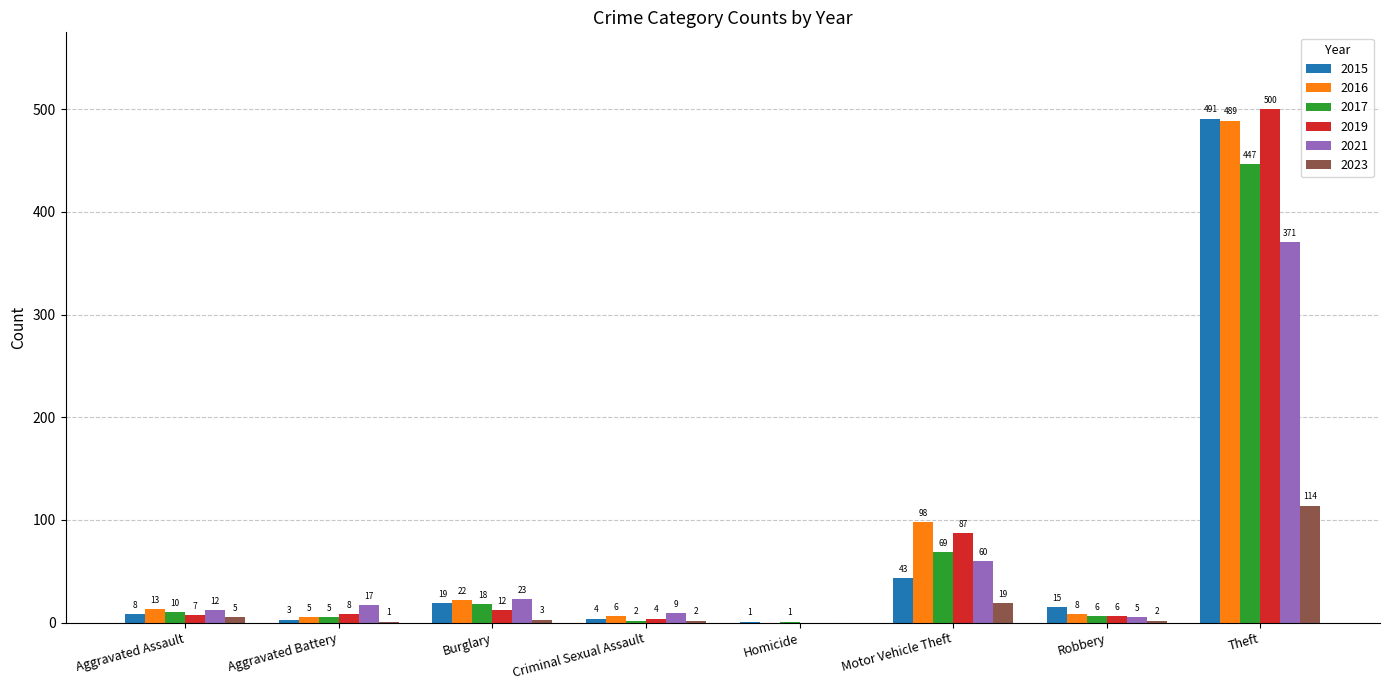

Are the bars grouped side by side (vs. stacked)?

Yes